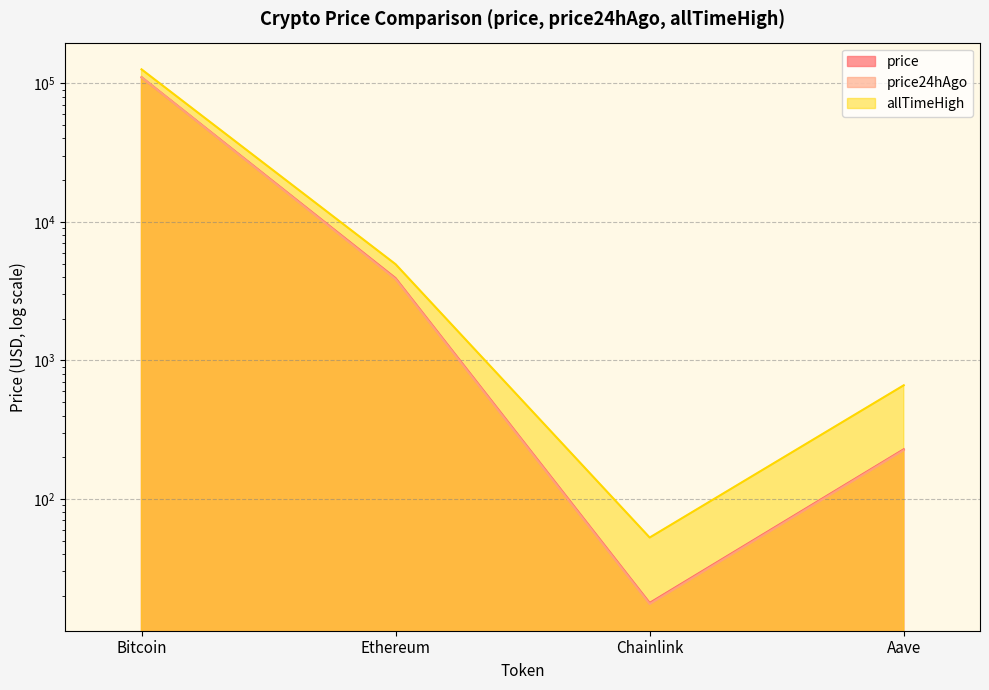

Rank the series by their maximum value, from highest to lowest.

allTimeHigh, price, price24hAgo